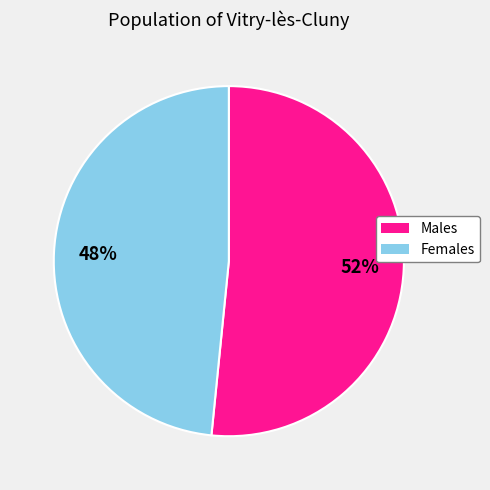

Is there a majority slice in this chart?

Yes